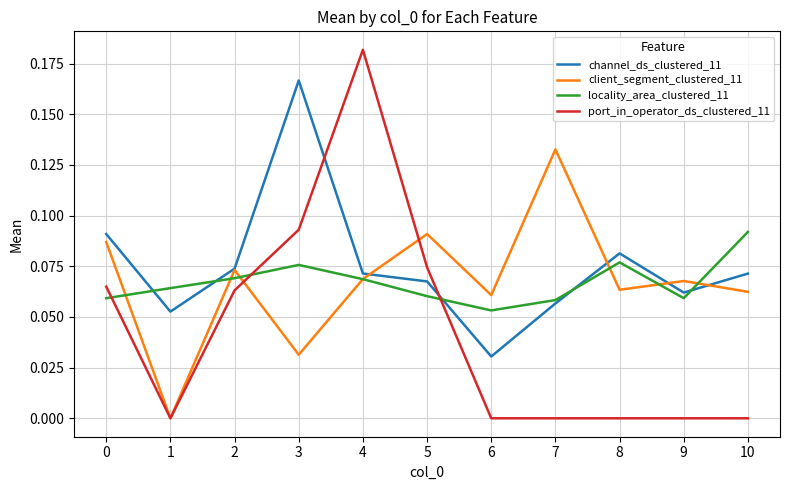

Rank the series at 6 from lowest to highest value.

port_in_operator_ds_clustered_11, channel_ds_clustered_11, locality_area_clustered_11, client_segment_clustered_11